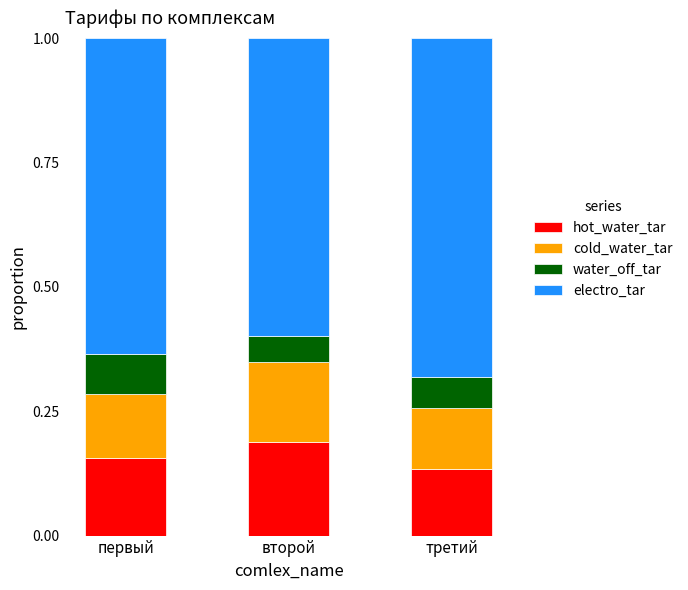

At which label does hot_water_tar reach its peak?

второй